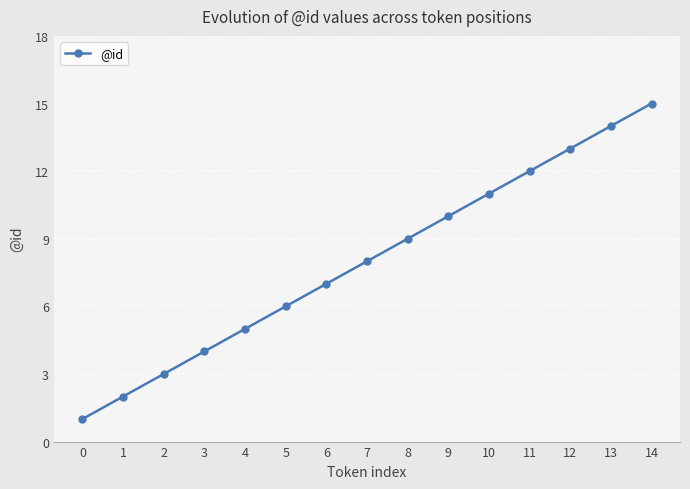

Reading left to right, extract all data points from this chart.

0=1	1=2	2=3	3=4	4=5	5=6	6=7	7=8	8=9	9=10	10=11	11=12	12=13	13=14	14=15